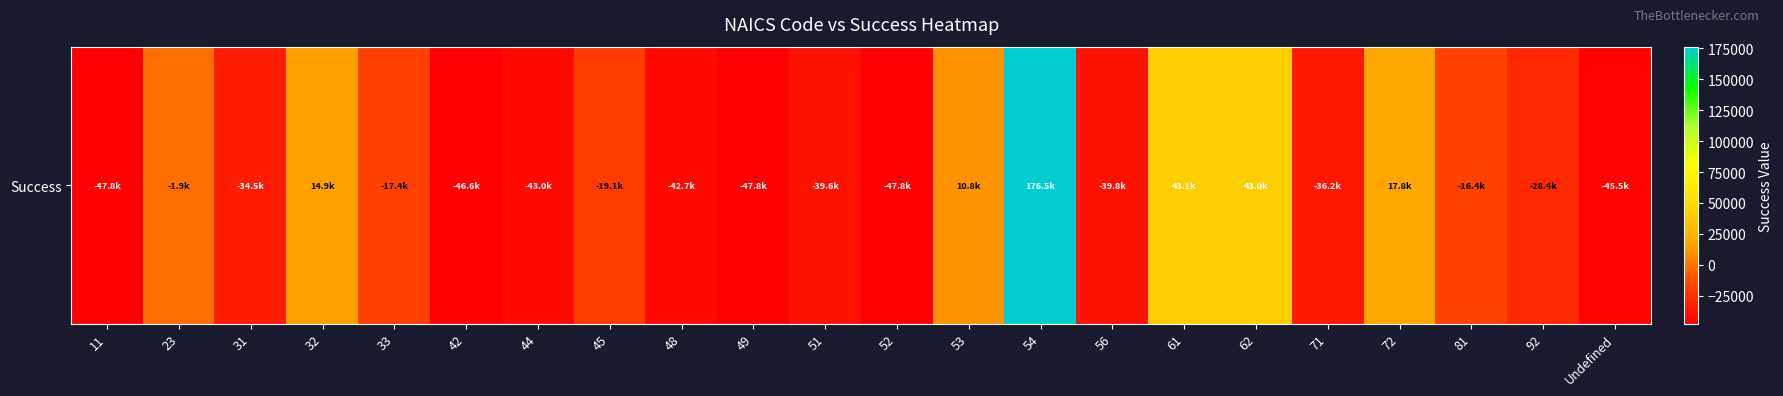

List the labels in order of value, smallest first.

11, 49, 52, 42, Undefined, 44, 48, 56, 51, 71, 31, 92, 45, 33, 81, 23, 53, 32, 72, 62, 61, 54